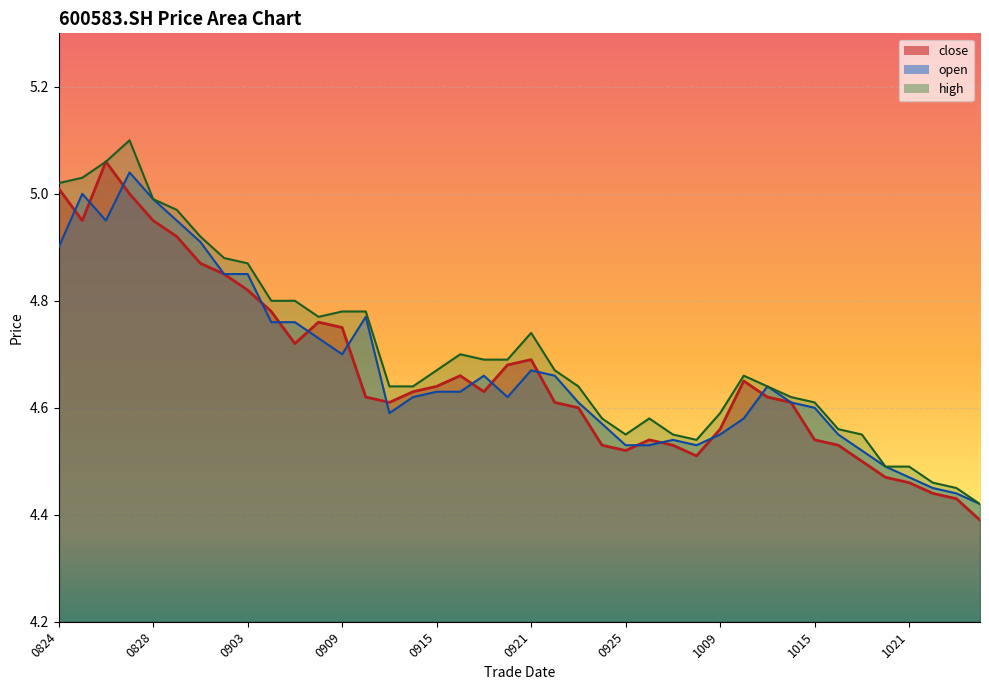

True or false: high_line and close_line intersect in this chart.

False